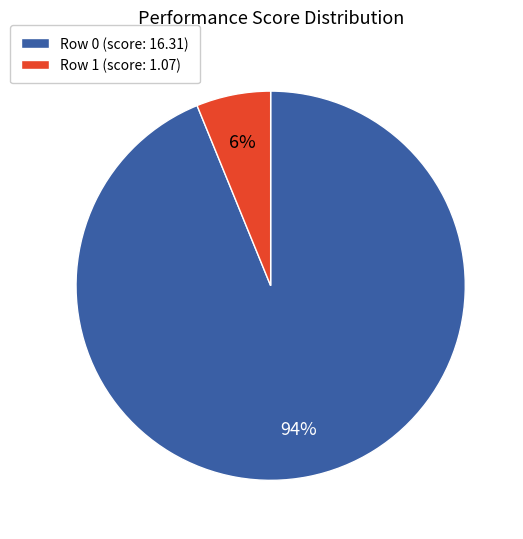

Is there a majority slice in this chart?

Yes